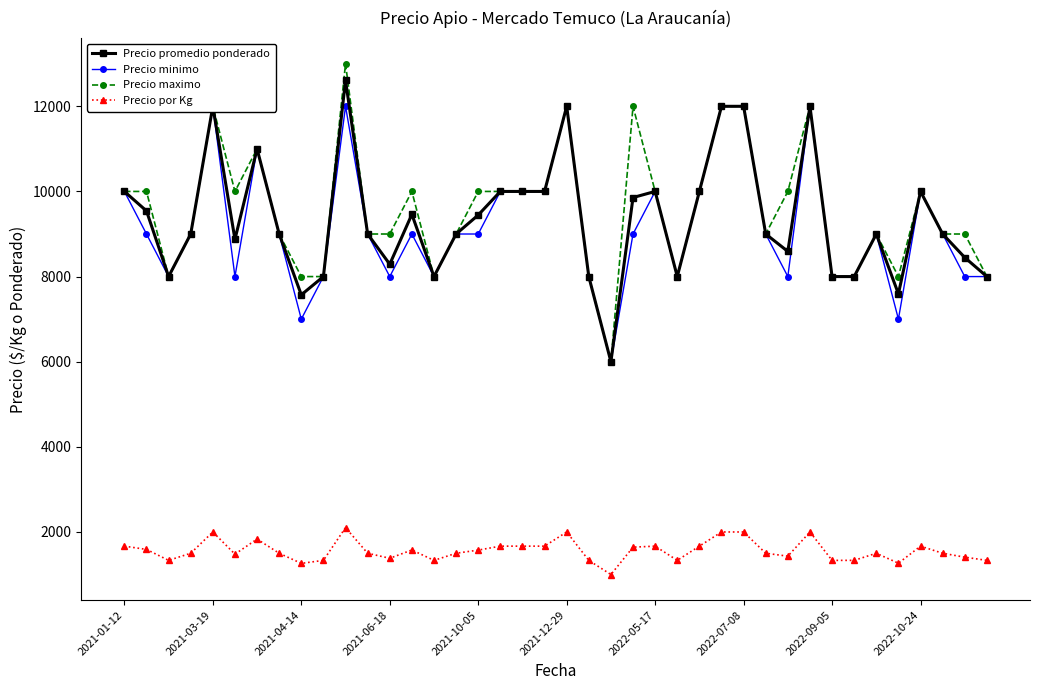

Is the value of Precio maximo at 15 greater than the value of Precio minimo at 38?

Yes